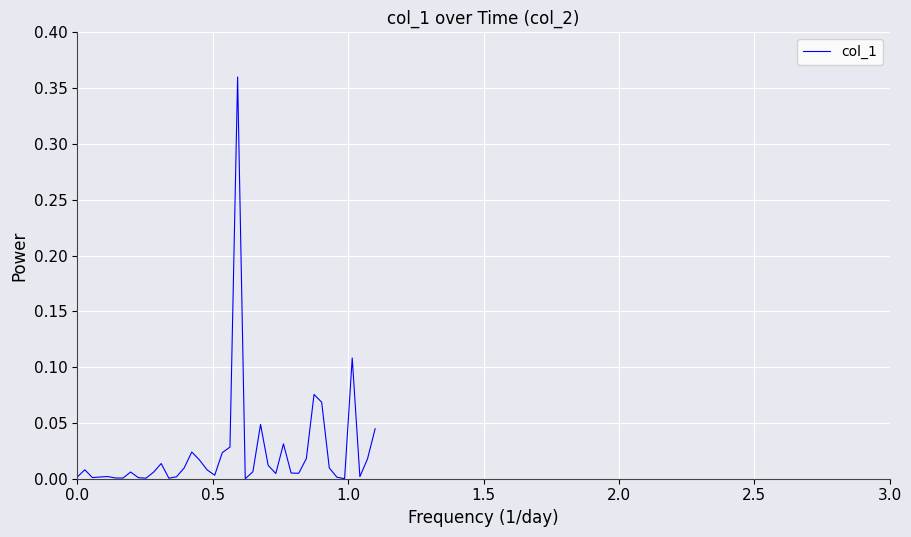

How many interior local peaks (higher than both neighbors) does the data have?

10